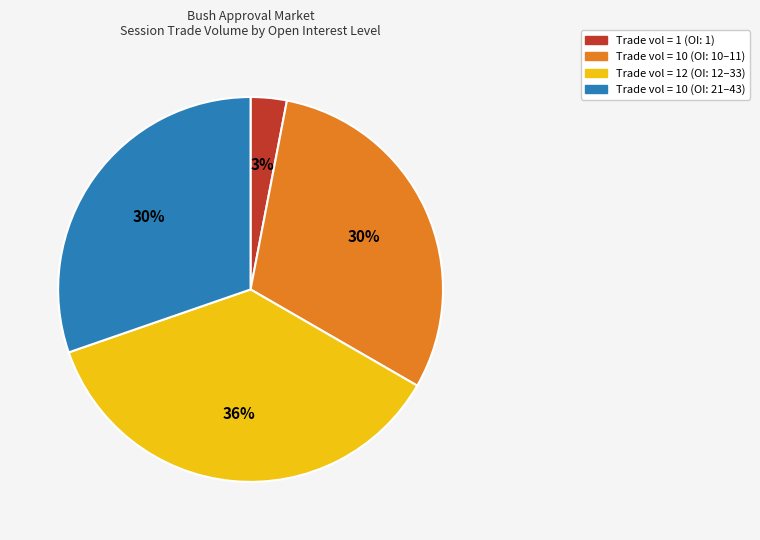

Does Trade vol = 1 (OI: 1) represent more than half of the total?

No